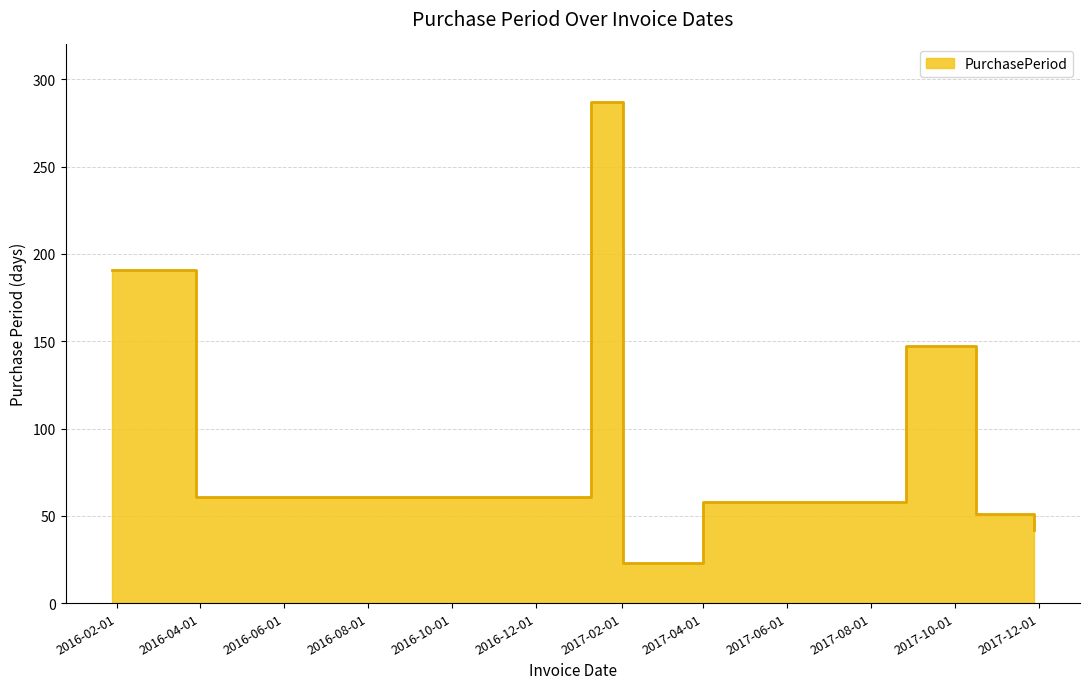

Reading left to right, transcribe all the data shown in this chart.

191	61	287	23	58	147	51	42